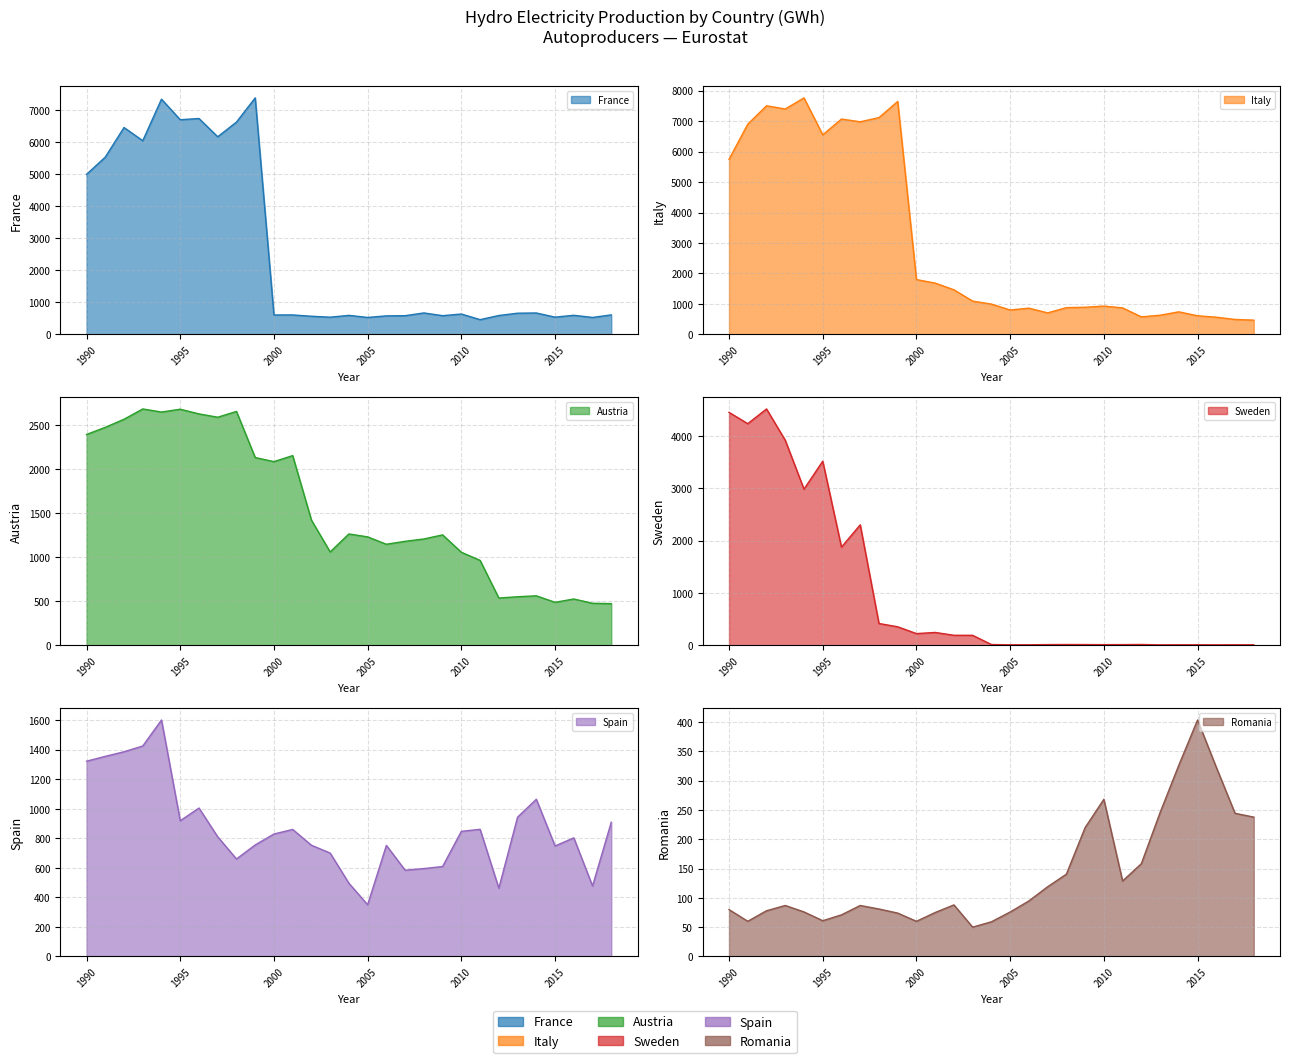

What is the maximum value shown in the chart?

7765.0